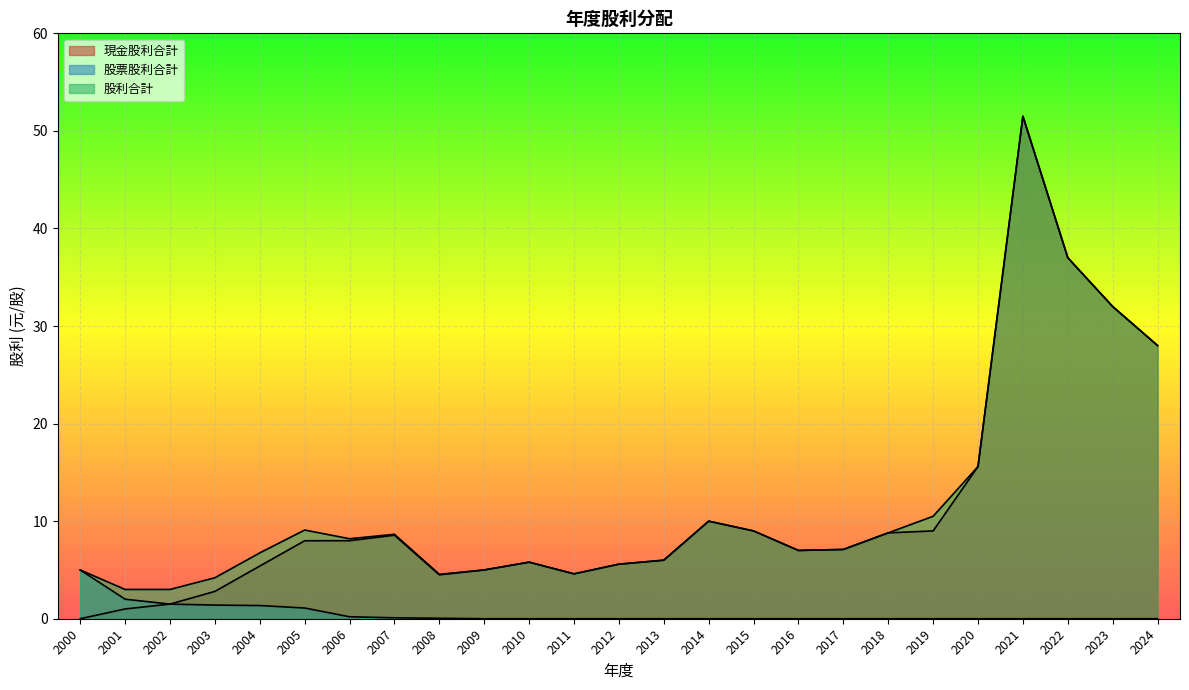

What is the difference between the second highest and second lowest values in the 股票股利合計 series?

2.0